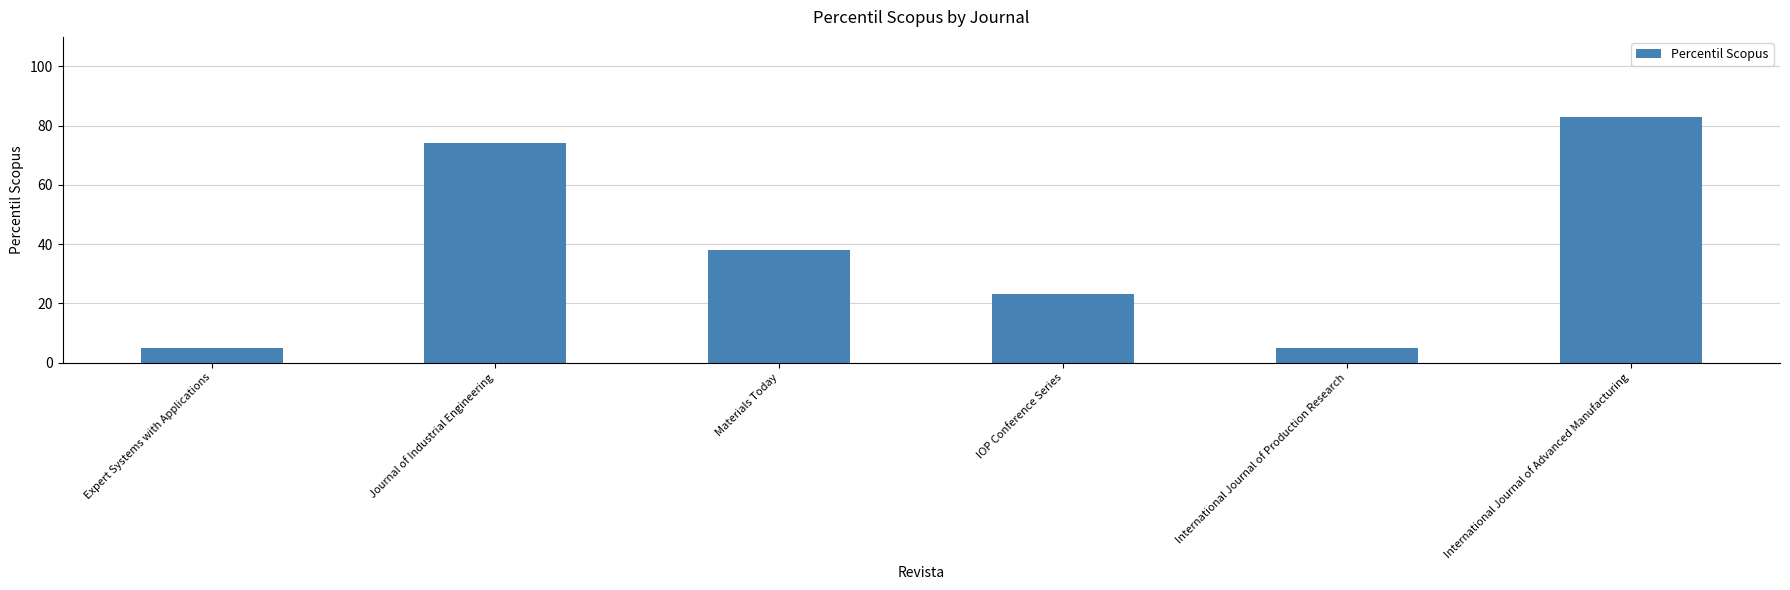

Are the bars grouped side by side (vs. stacked)?

No